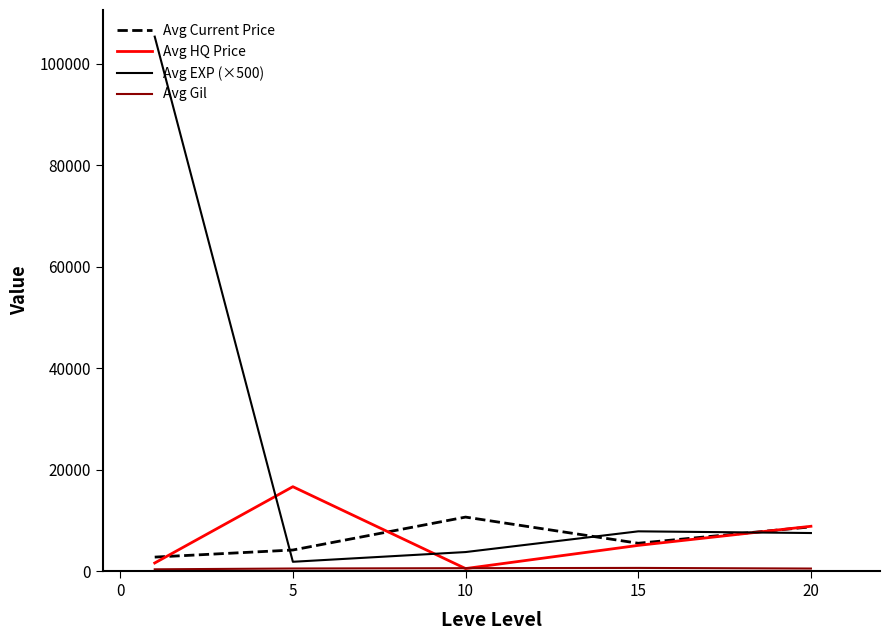

Which series has the largest range (max minus min)?

Avg EXP (×500)